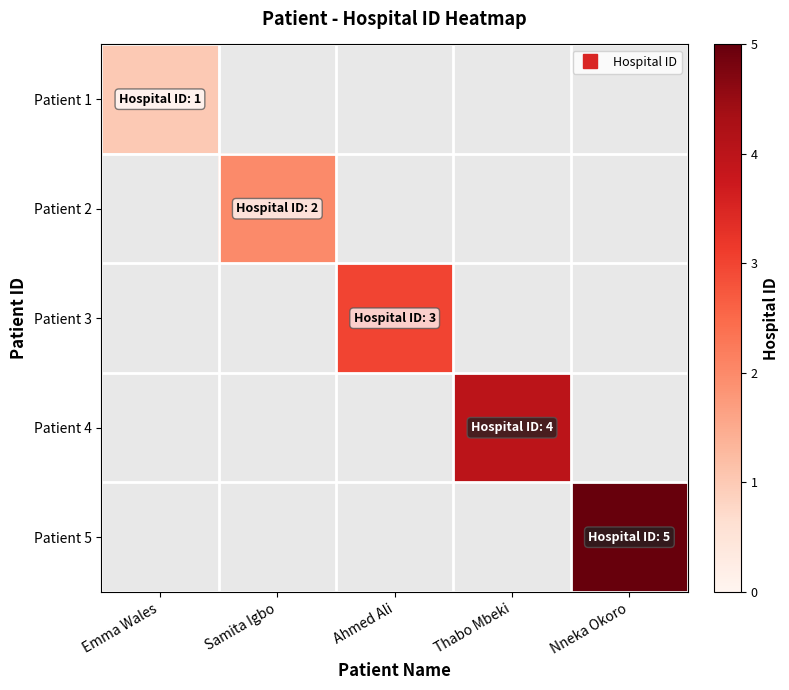

Which series has the largest range (max minus min)?

Patient 1